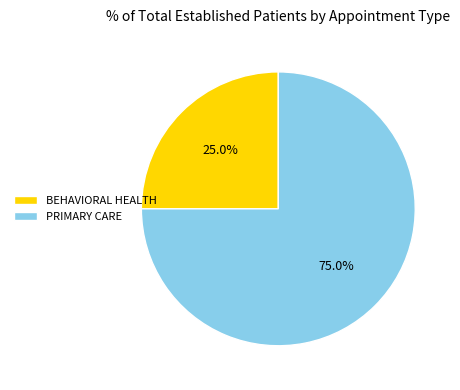

How many slices are in this pie chart?

2